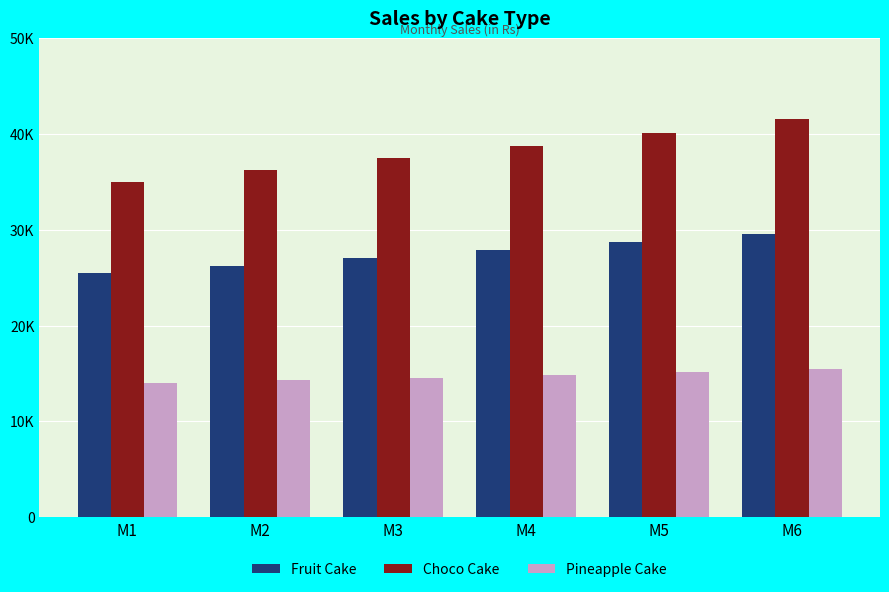

What are all the series names shown in the legend?

Fruit Cake, Choco Cake, Pineapple Cake